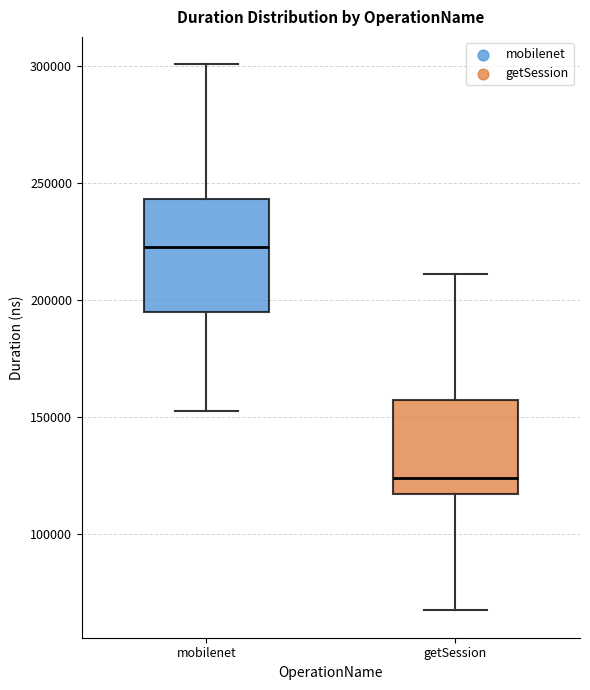

Where is the upper edge of the box for getSession on the y-axis? The values are not printed on the chart, so give them approximately, as read against the axis.

160000